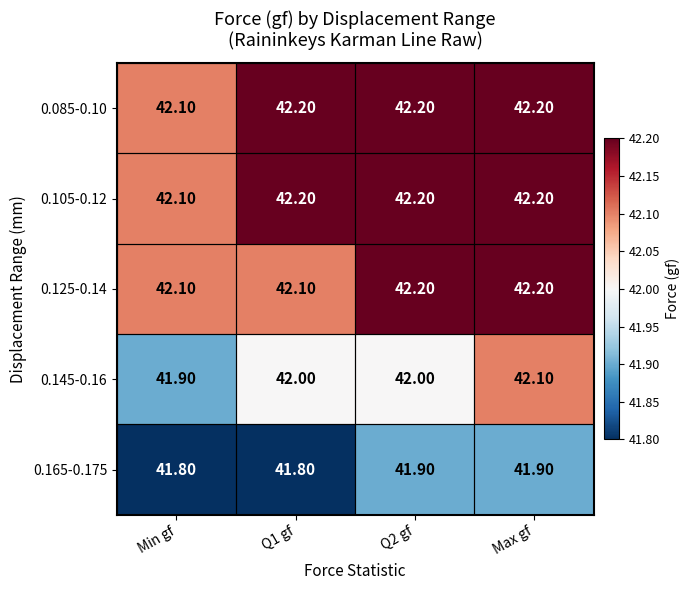

What is the difference between the highest and lowest values at Max gf?

0.3